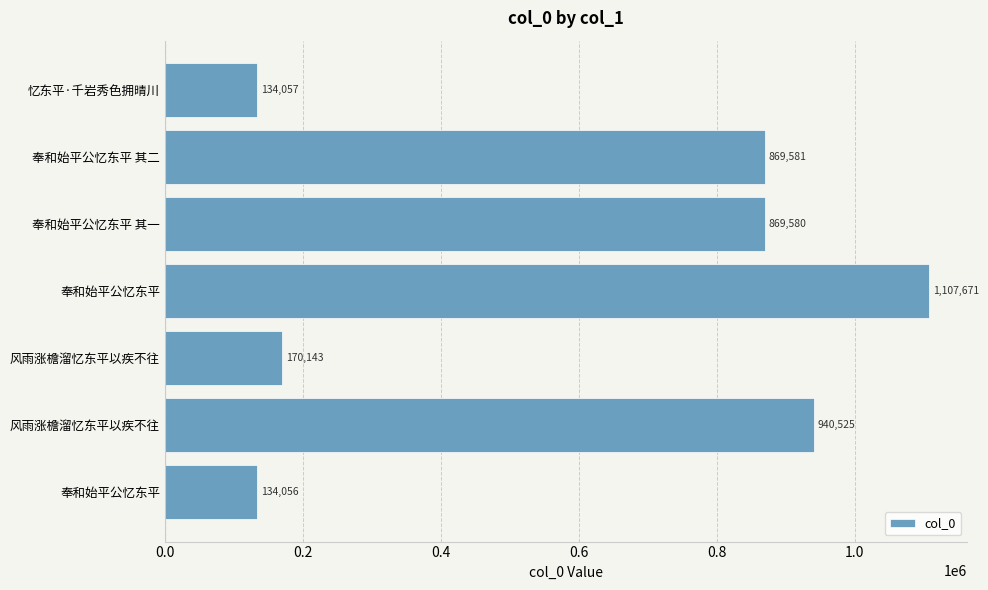

How many bars are there in total?

7